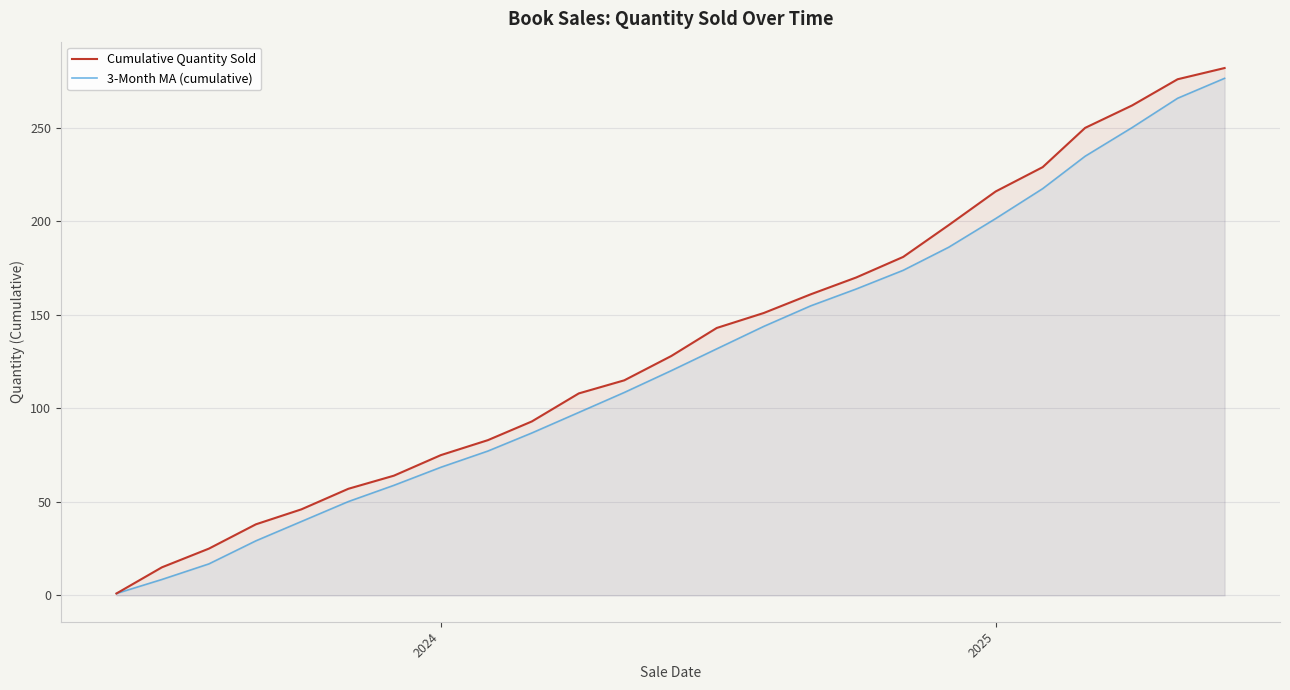

How many lines are shown in the chart?

2